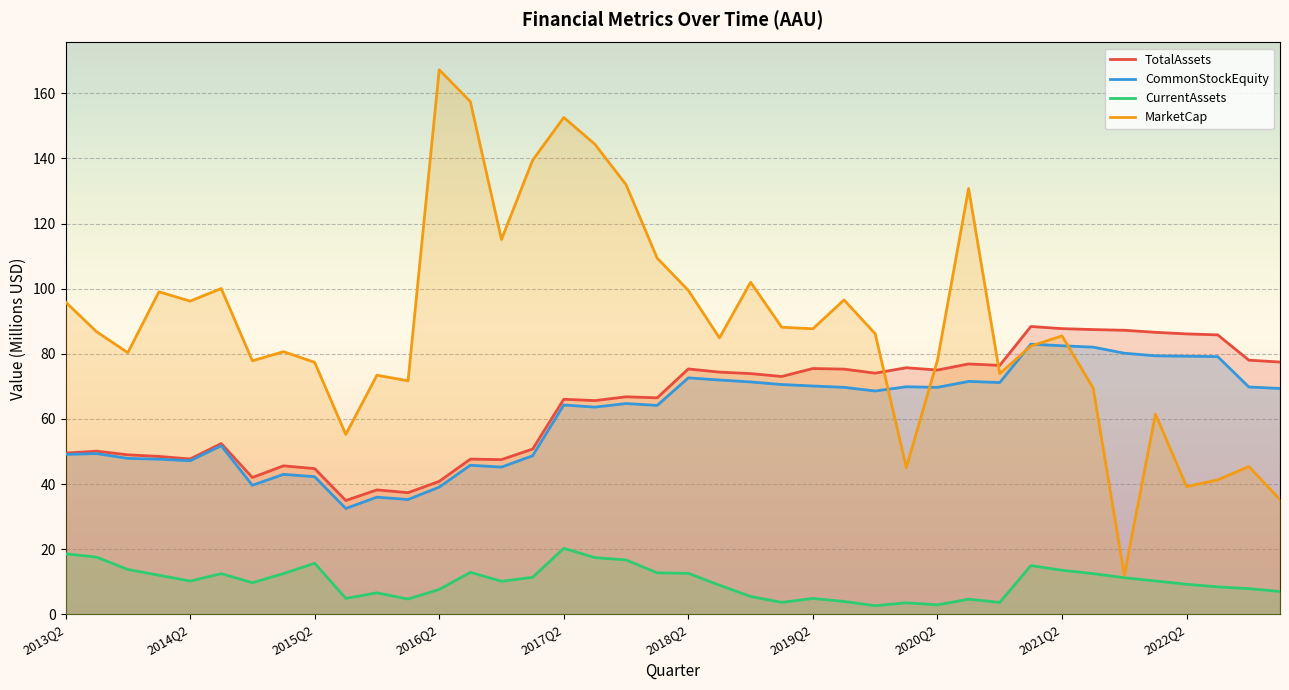

What is the greatest value displayed?

167.2